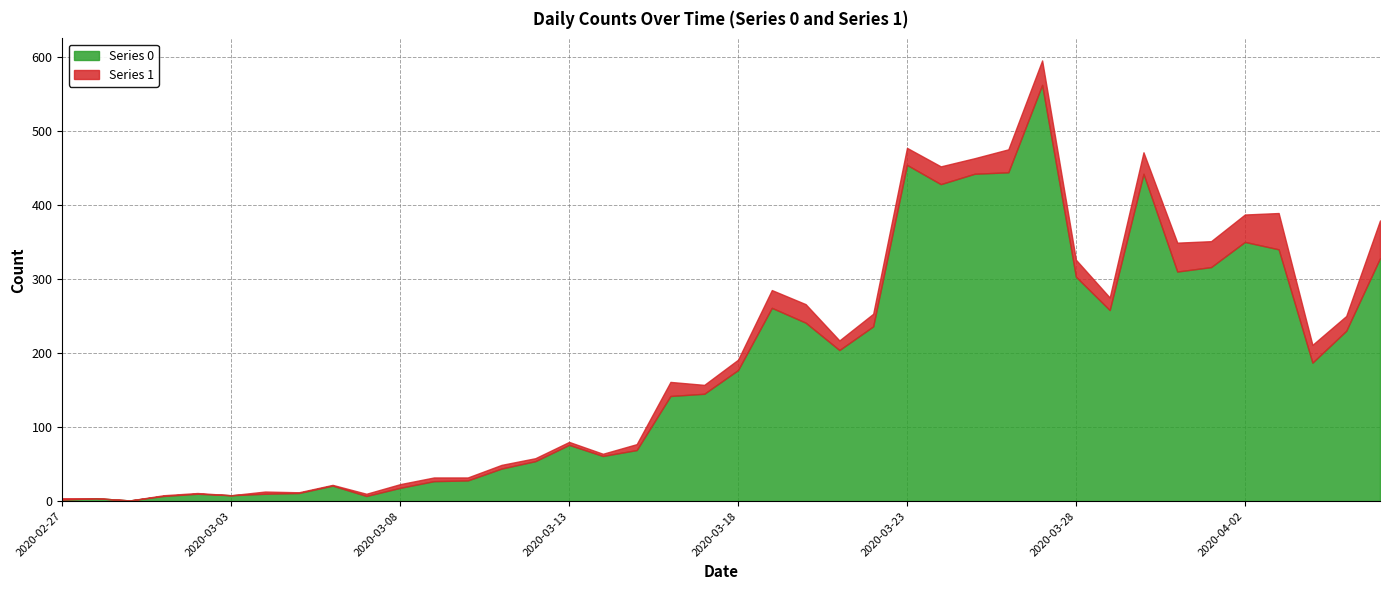

Does the chart display data point markers on the line(s)?

No